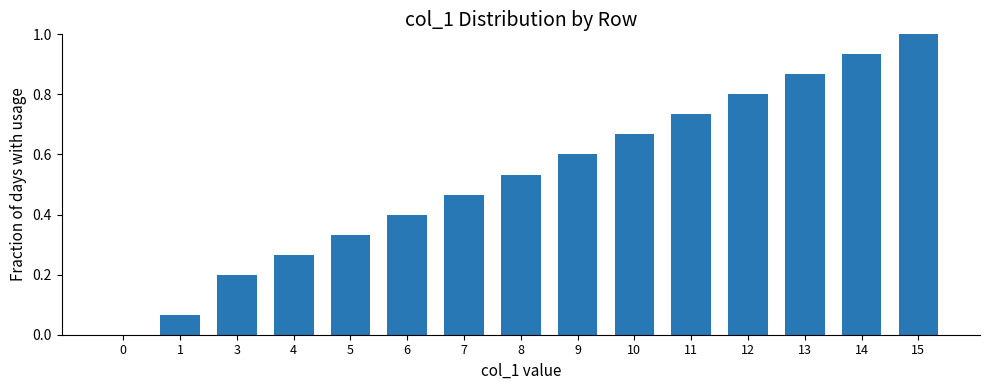

How many data points are above 0?

14